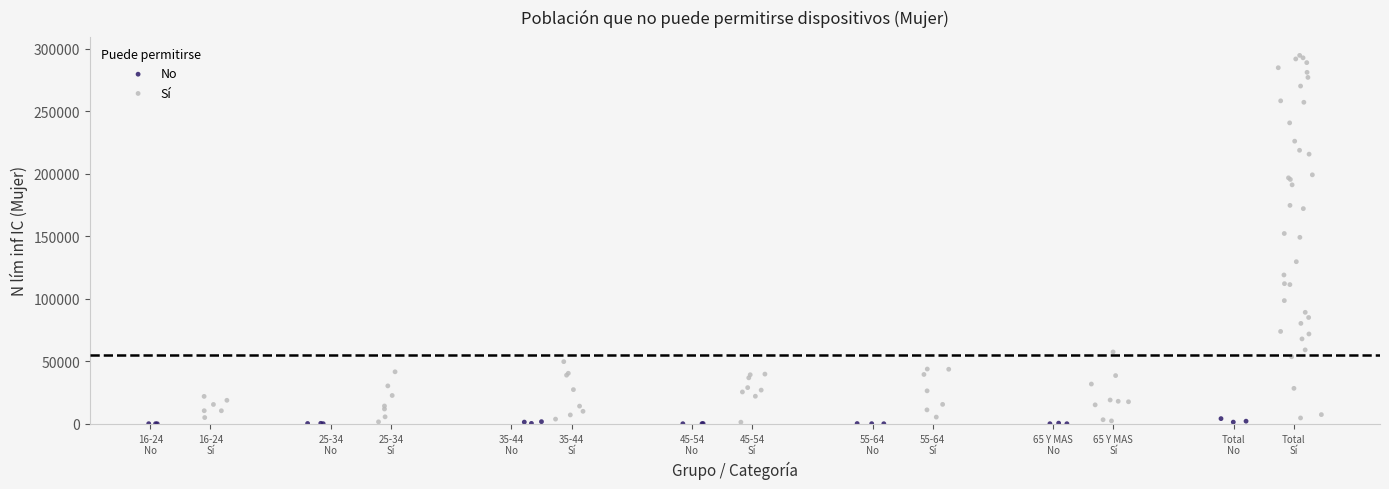

Which series reaches the maximum Y coordinate?

Sí